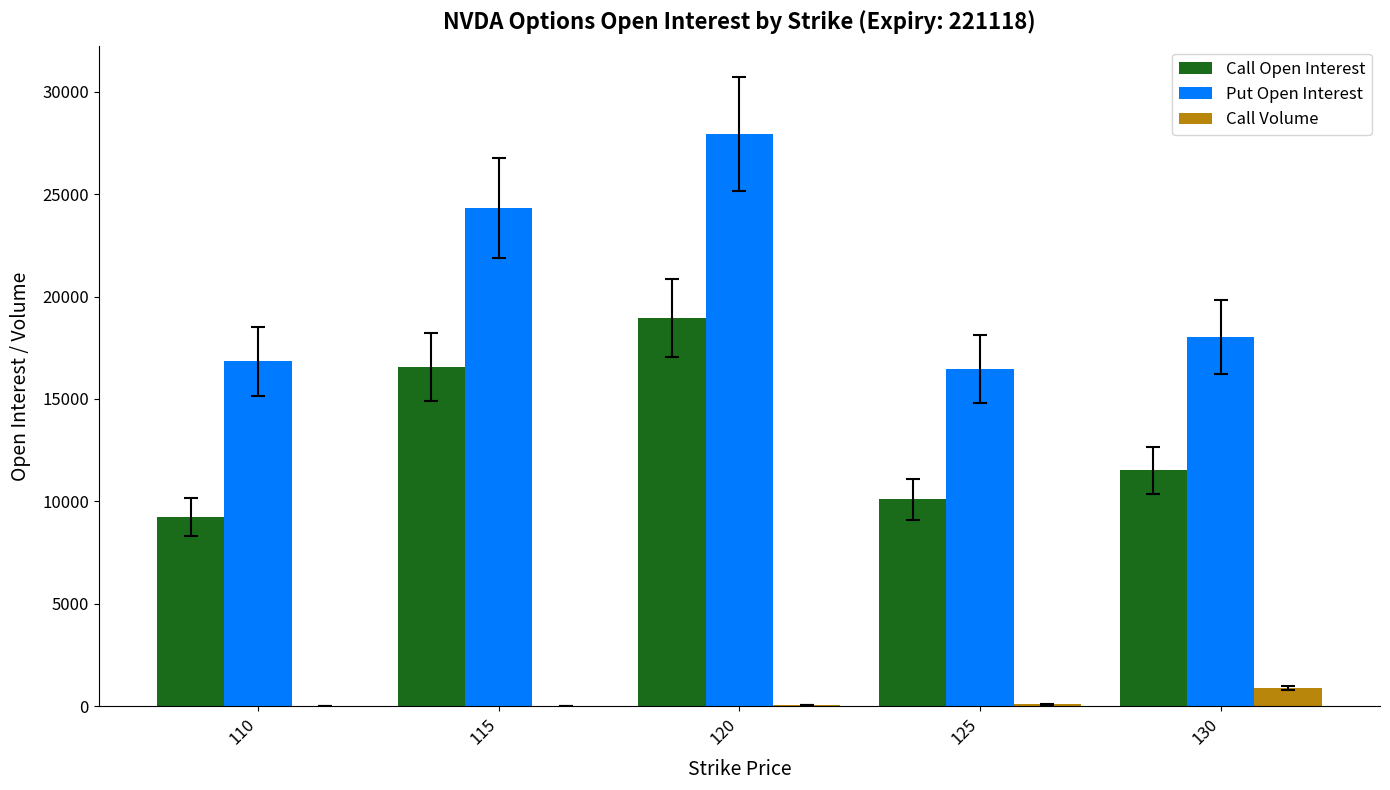

Which series has the largest range (max minus min)?

Put Open Interest